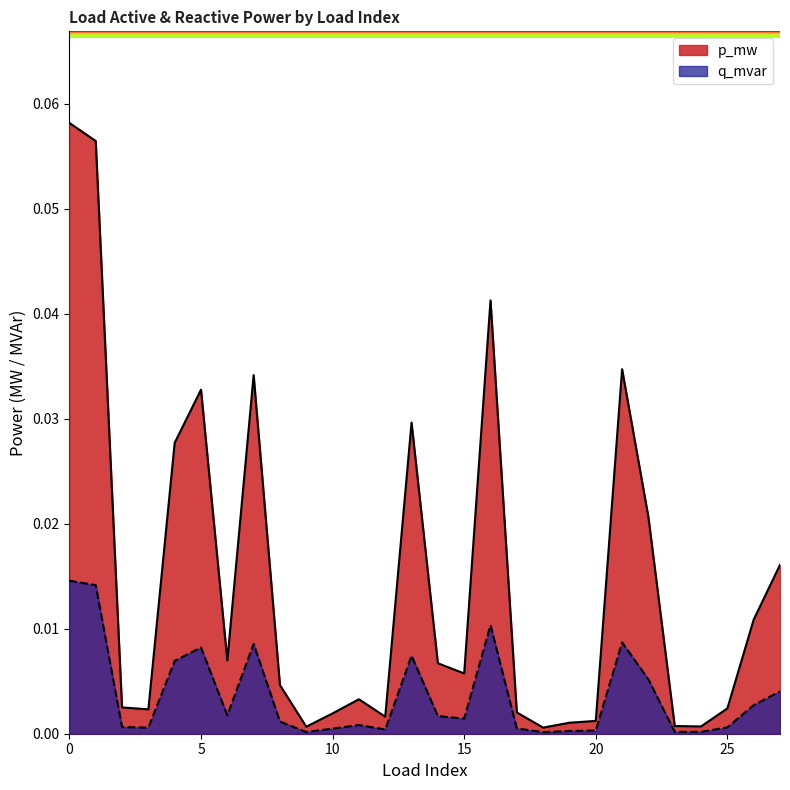

True or false: p_mw and q_mvar intersect in this chart.

False